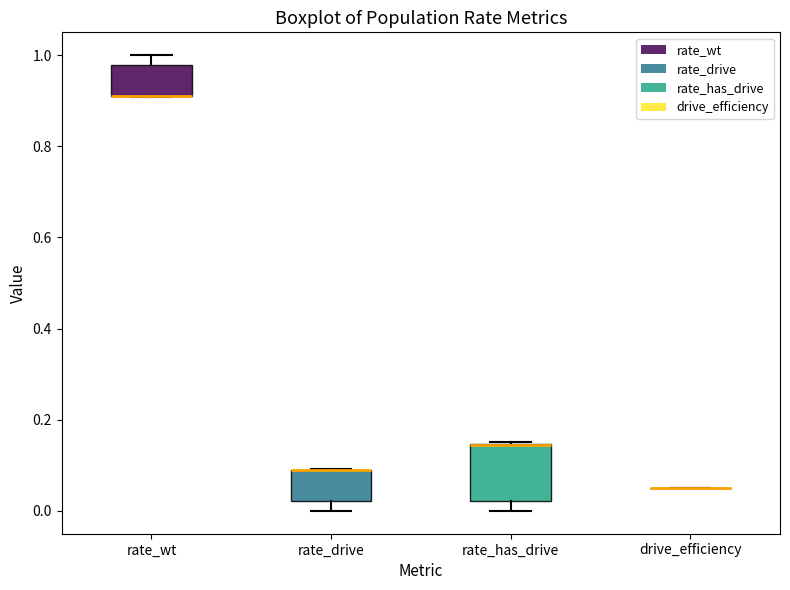

Where is the upper edge of the box for rate_drive on the y-axis? The values are not printed on the chart, so give them approximately, as read against the axis.

0.10